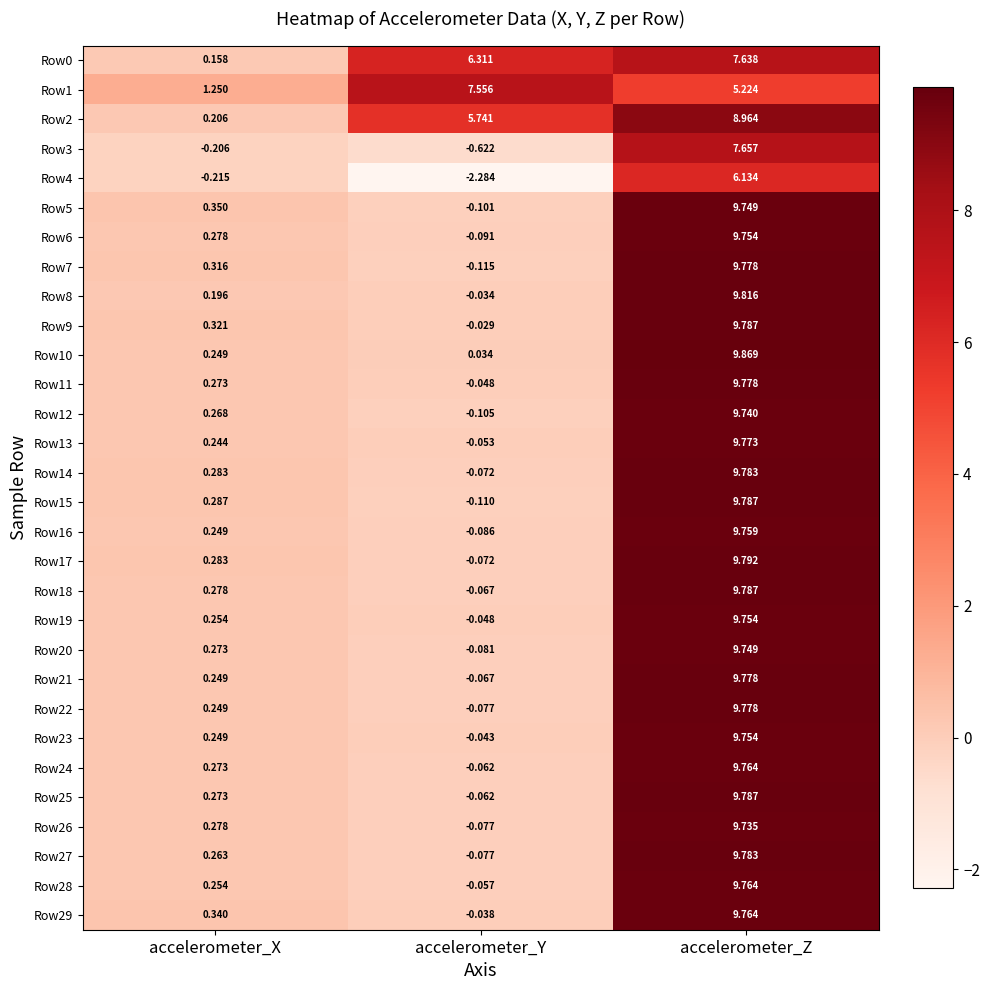

List the labels in order of Row8 value, largest first.

accelerometer_Z, accelerometer_X, accelerometer_Y